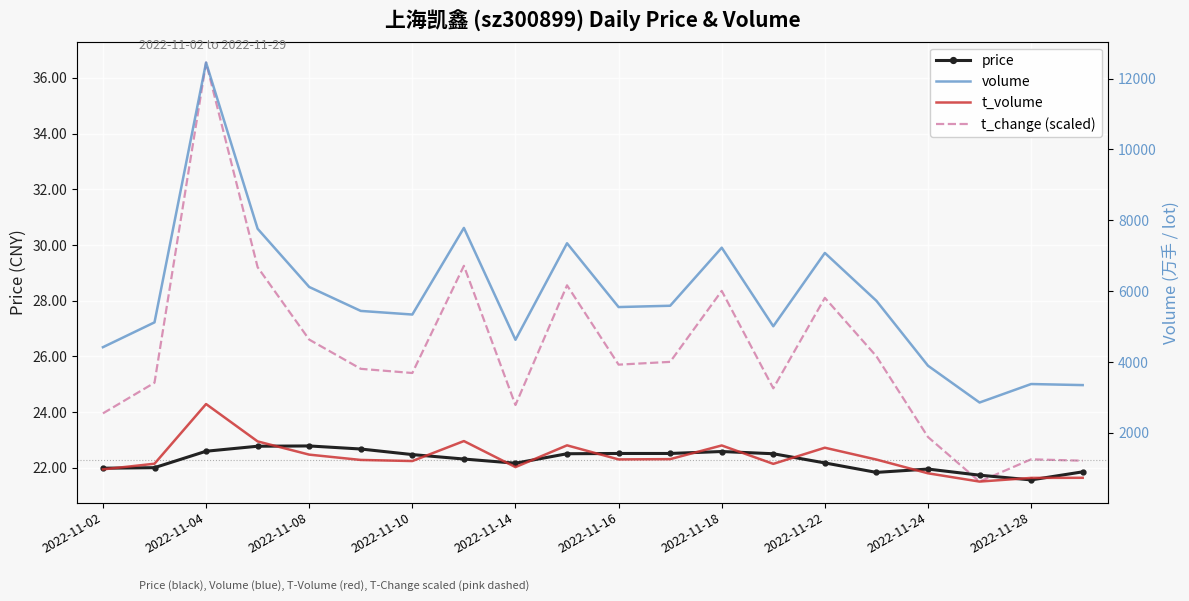

True or false: volume and t_change (scaled) cross at least once.

False